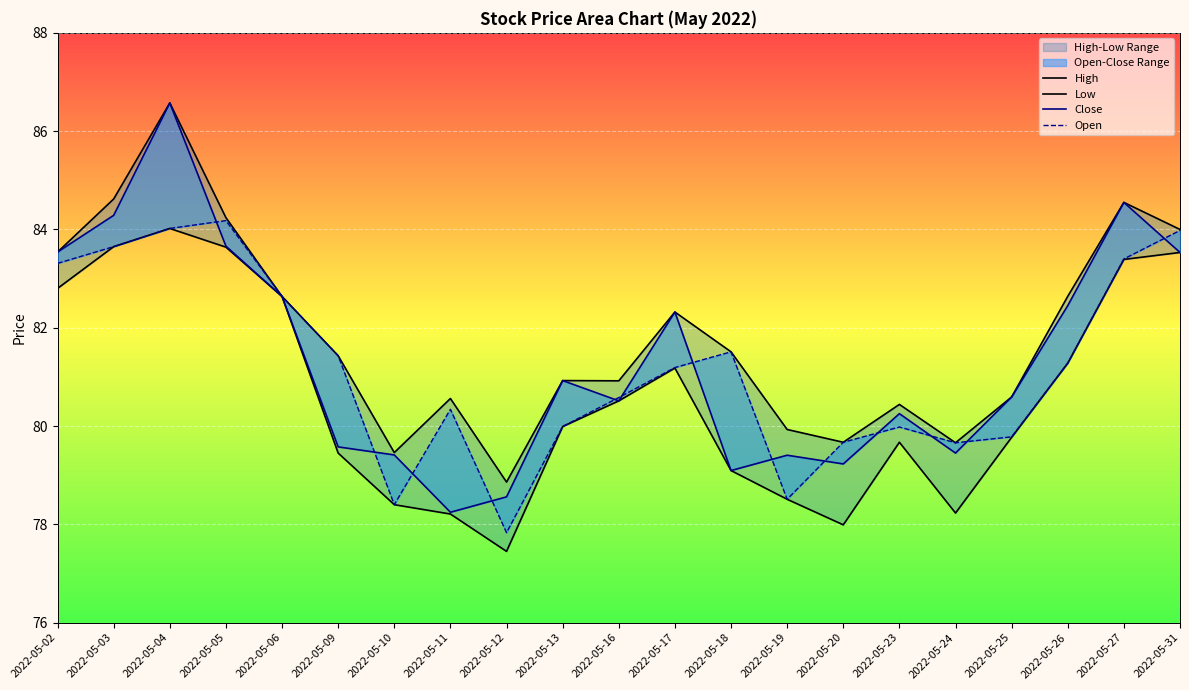

What is the value of the Low point at the 3rd from the left?

84.0